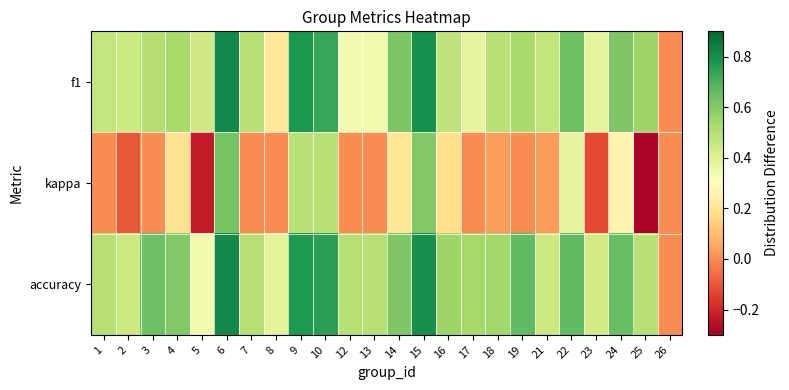

Reading left to right, transcribe all the data shown in this chart.

f1: 1=0.5	2=0.5	3=0.5	4=0.5	5=0.4	6=0.8	7=0.5	8=0.2	9=0.8	10=0.7	12=0.3	13=0.3	14=0.6	15=0.8	16=0.5	17=0.4	18=0.5	19=0.5	21=0.5	22=0.6	23=0.4	24=0.6	25=0.6	26=0.0
kappa: 1=0.0	2=-0.1	3=0.0	4=0.2	5=-0.2	6=0.6	7=0.0	8=0.0	9=0.5	10=0.5	12=0.0	13=0.0	14=0.2	15=0.6	16=0.2	17=0.0	18=0.0	19=0.0	21=0.0	22=0.4	23=-0.1	24=0.3	25=-0.3	26=0.0
accuracy: 1=0.5	2=0.5	3=0.6	4=0.6	5=0.3	6=0.8	7=0.5	8=0.4	9=0.8	10=0.8	12=0.5	13=0.5	14=0.6	15=0.8	16=0.6	17=0.5	18=0.5	19=0.7	21=0.5	22=0.7	23=0.4	24=0.7	25=0.5	26=0.0